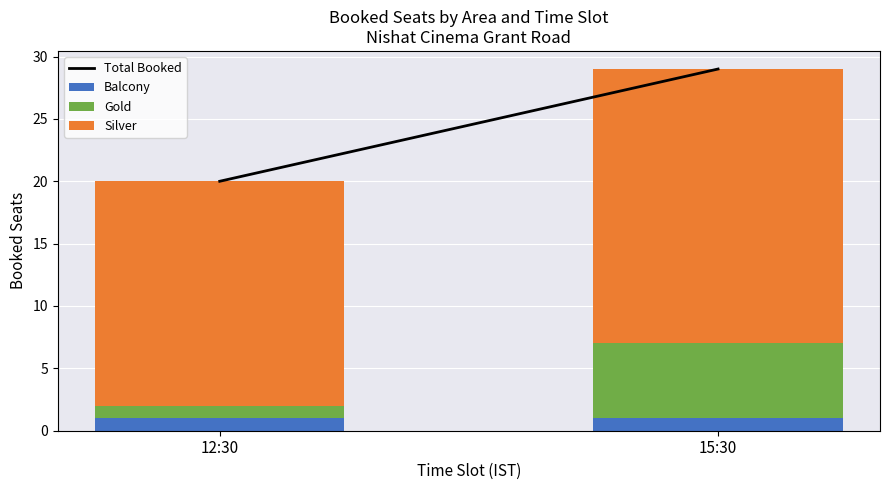

How many bars are there in total?

2